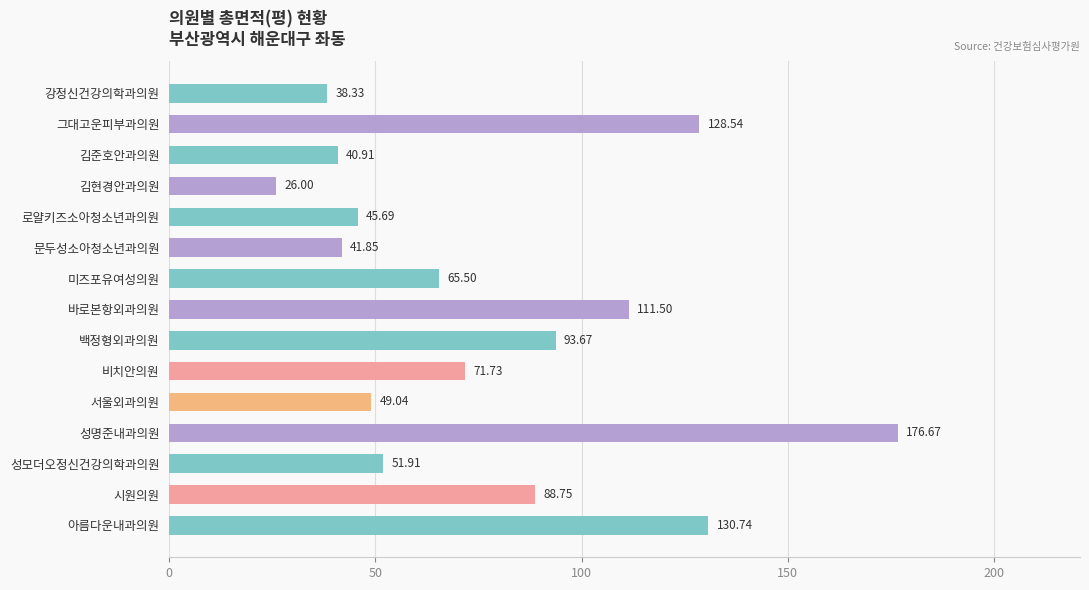

Approximately how many times larger is the value at 서울외과의원 compared to 강정신건강의학과의원?

1.3